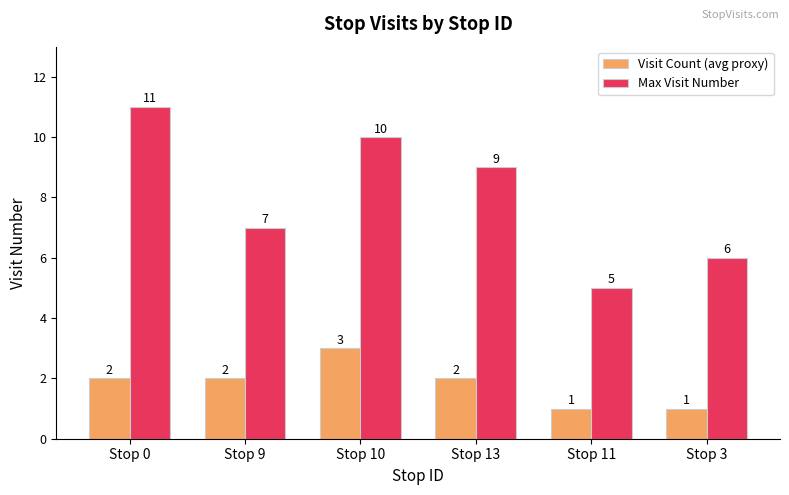

How many distinct data groups are displayed?

2